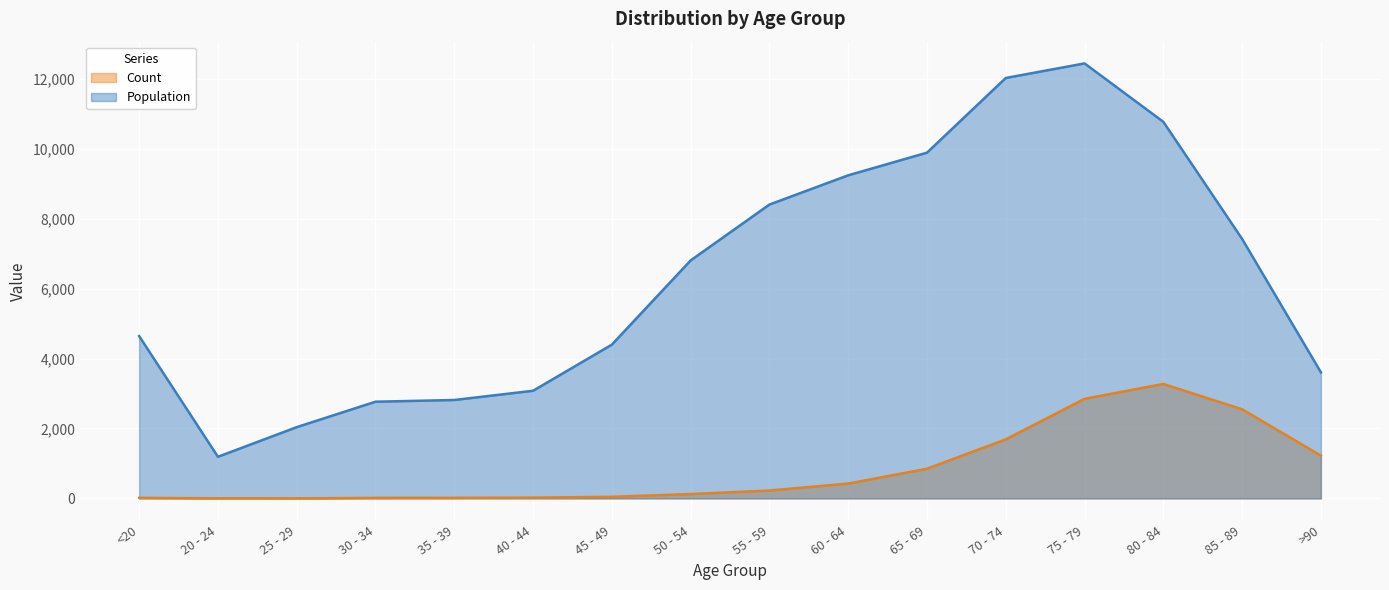

Does the chart display data point markers on the line(s)?

No